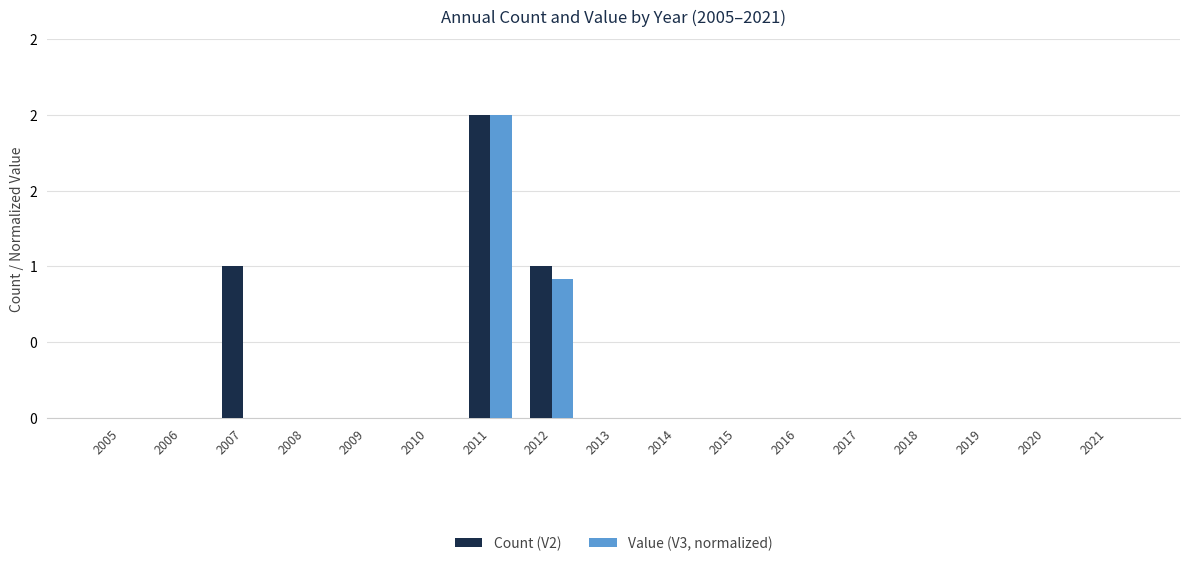

Between 2019 and 2012, which is larger?

2012